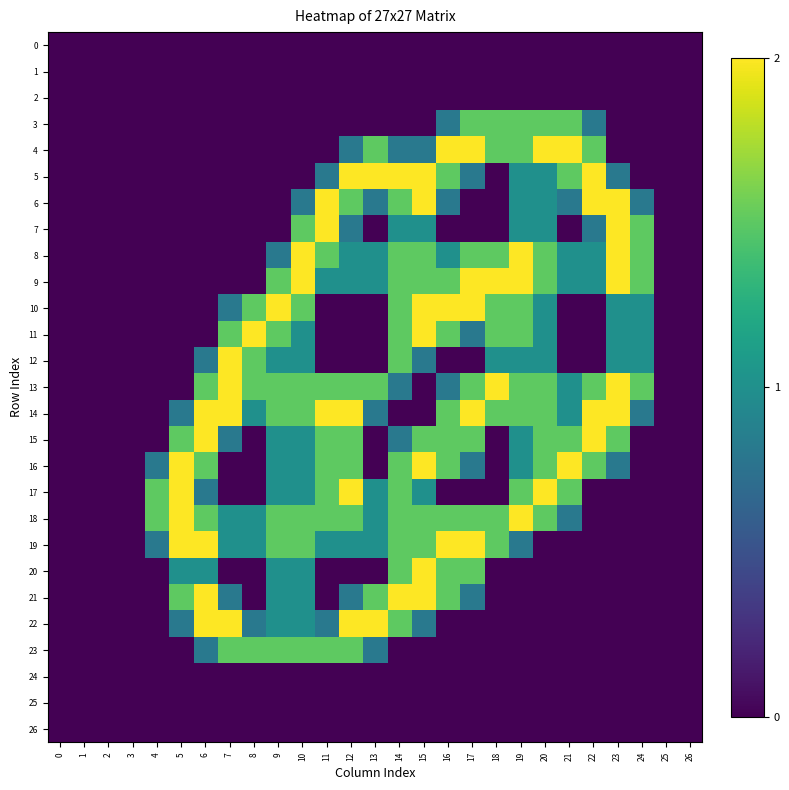

Which series has the largest range (max minus min)?

4